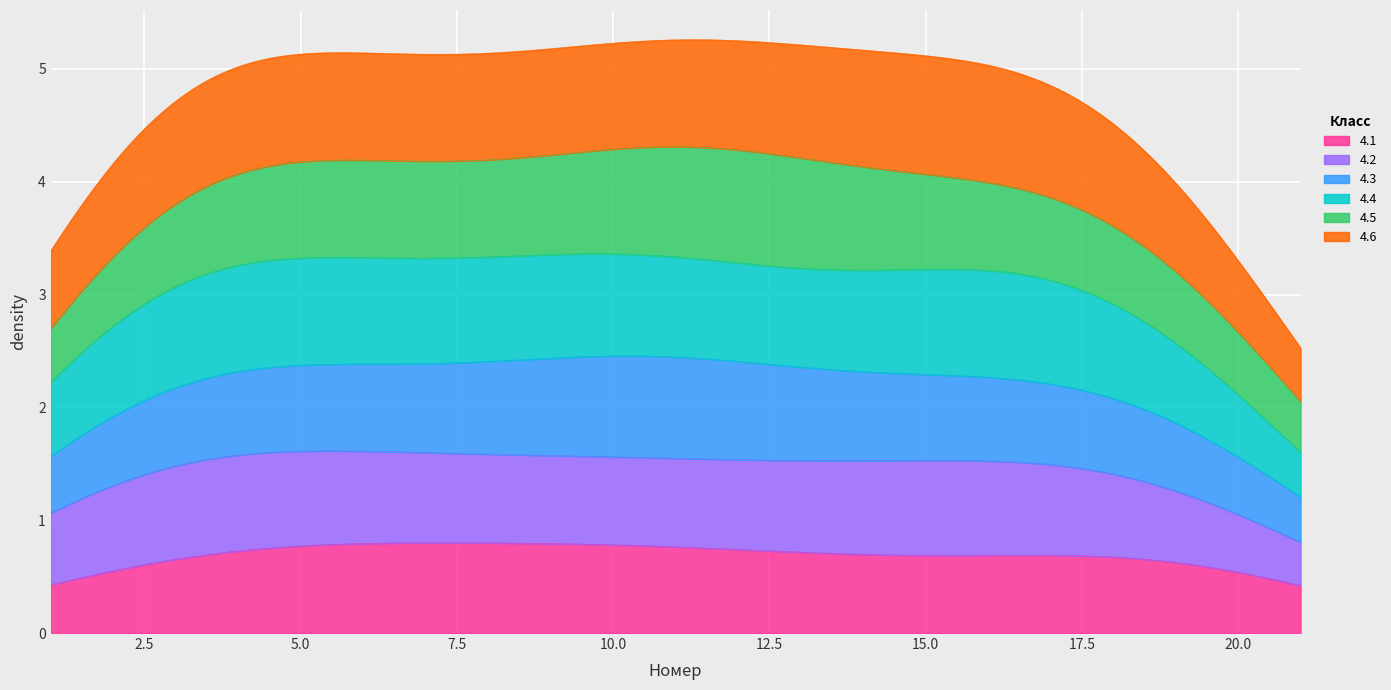

What is the maximum value for 4.1?

0.8